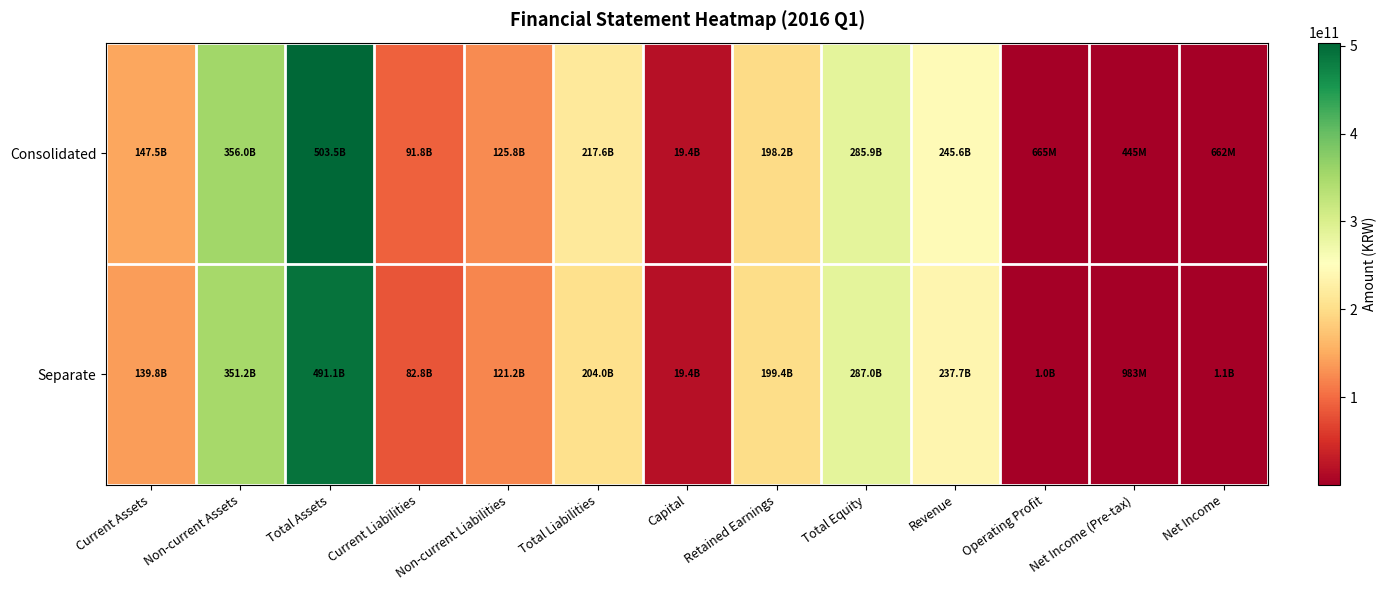

Reading left to right, what are all the values shown in this chart?

Consolidated: Current Assets=147464032659	Non-current Assets=356023068139	Total Assets=503487100798	Current Liabilities=91792383056	Non-current Liabilities=125840024391	Total Liabilities=217632407447	Capital=19362400000	Retained Earnings=198212797458	Total Equity=285854693351	Revenue=245582187600	Operating Profit=664633318	Net Income (Pre-tax)=445234964	Net Income=662450646
Separate: Current Assets=139817143753	Non-current Assets=351235847965	Total Assets=491052991718	Current Liabilities=82791242471	Non-current Liabilities=121227775099	Total Liabilities=204019017570	Capital=19362400000	Retained Earnings=199392078255	Total Equity=287033974148	Revenue=237710717852	Operating Profit=1047474391	Net Income (Pre-tax)=983258077	Net Income=1073292311